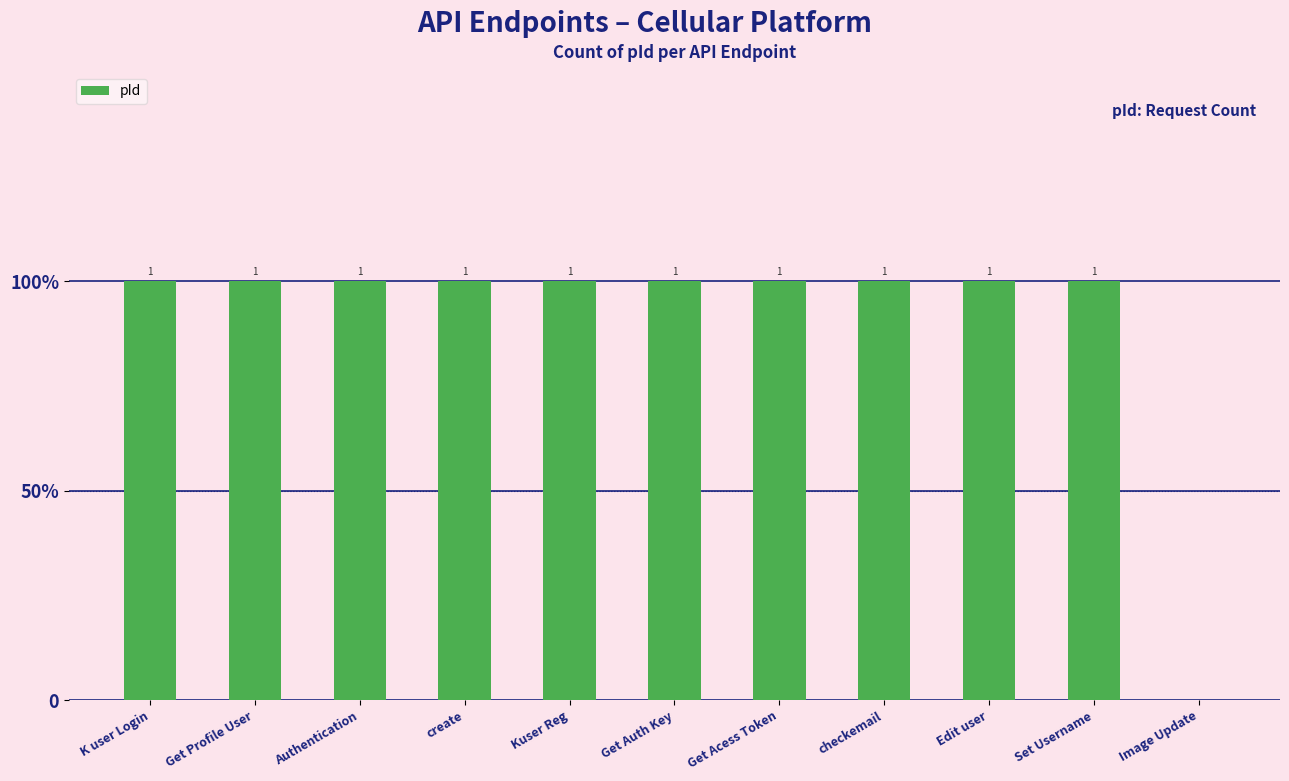

What is the difference between the maximum and minimum values?

1